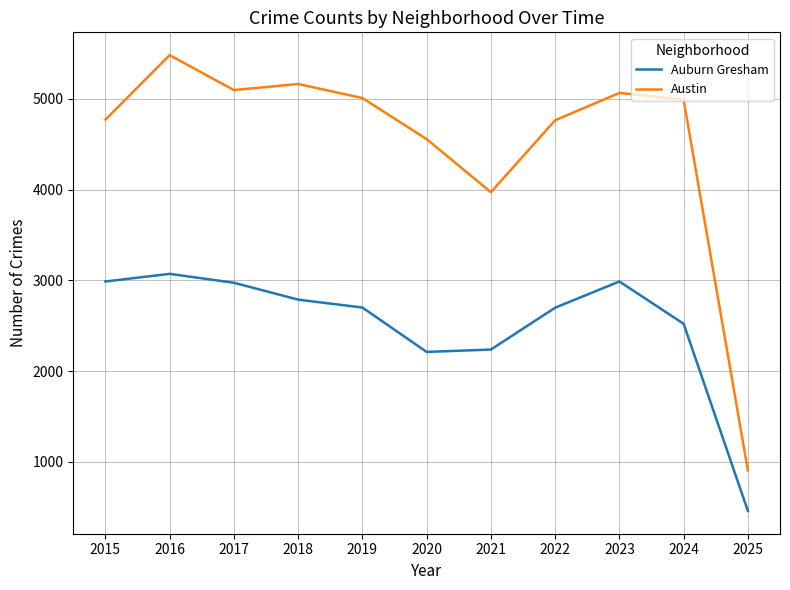

How many series are shown in this chart?

2